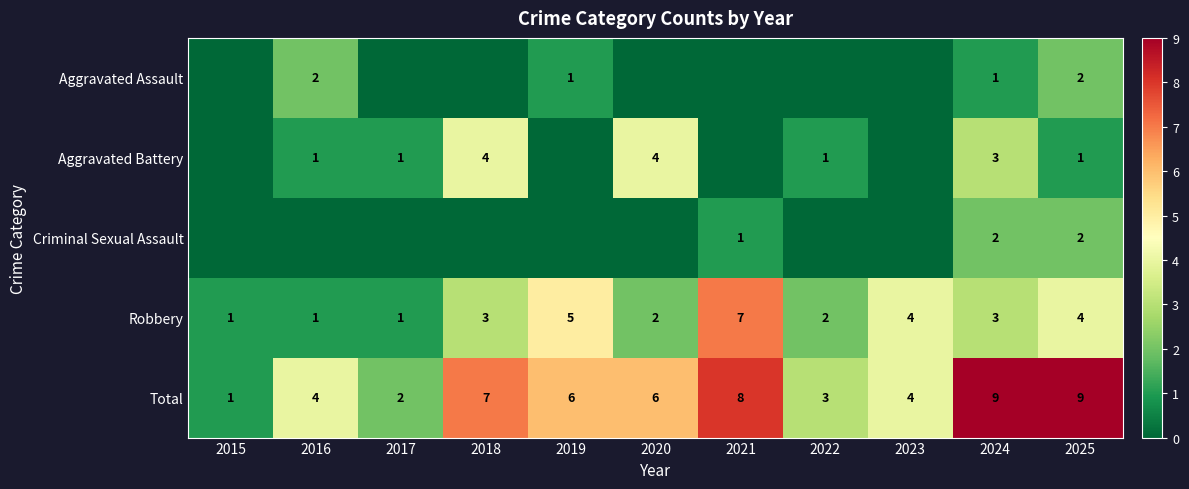

What is the maximum value for Robbery?

7